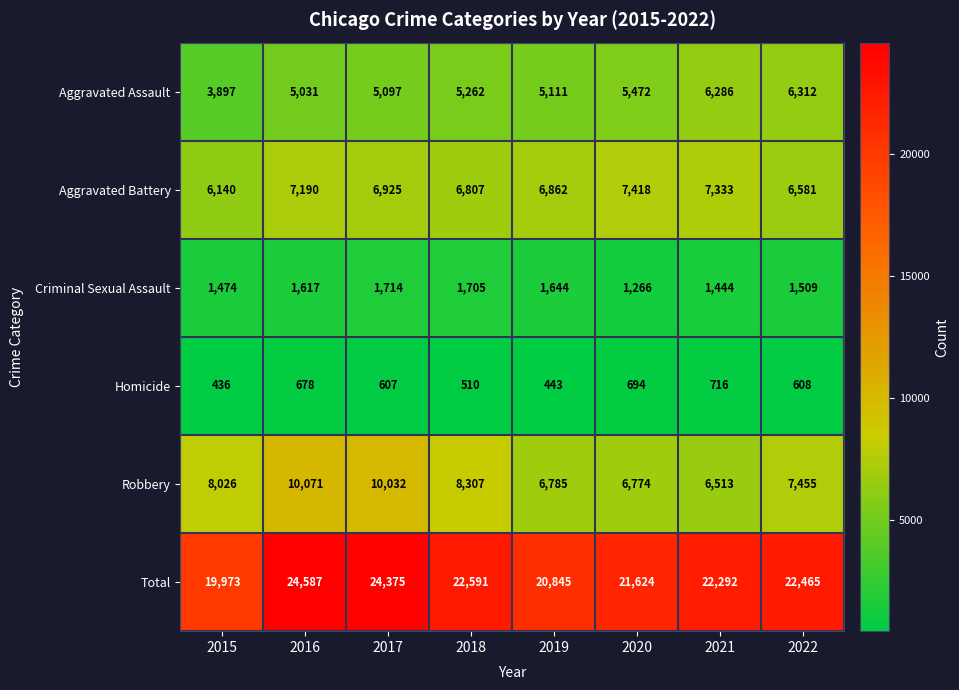

The Aggravated Assault series shows 3486 at 2018. True or false?

False